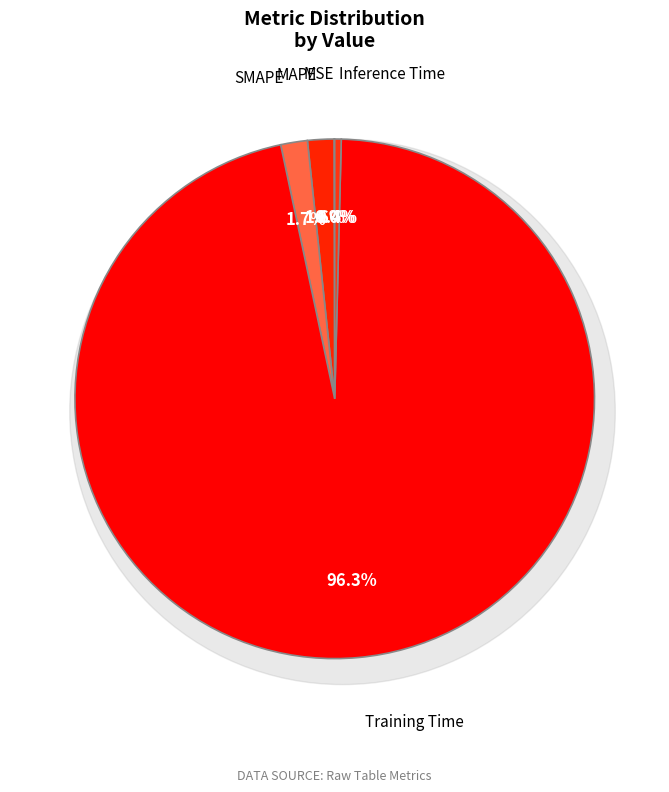

Is Training Time the majority of the pie?

Yes